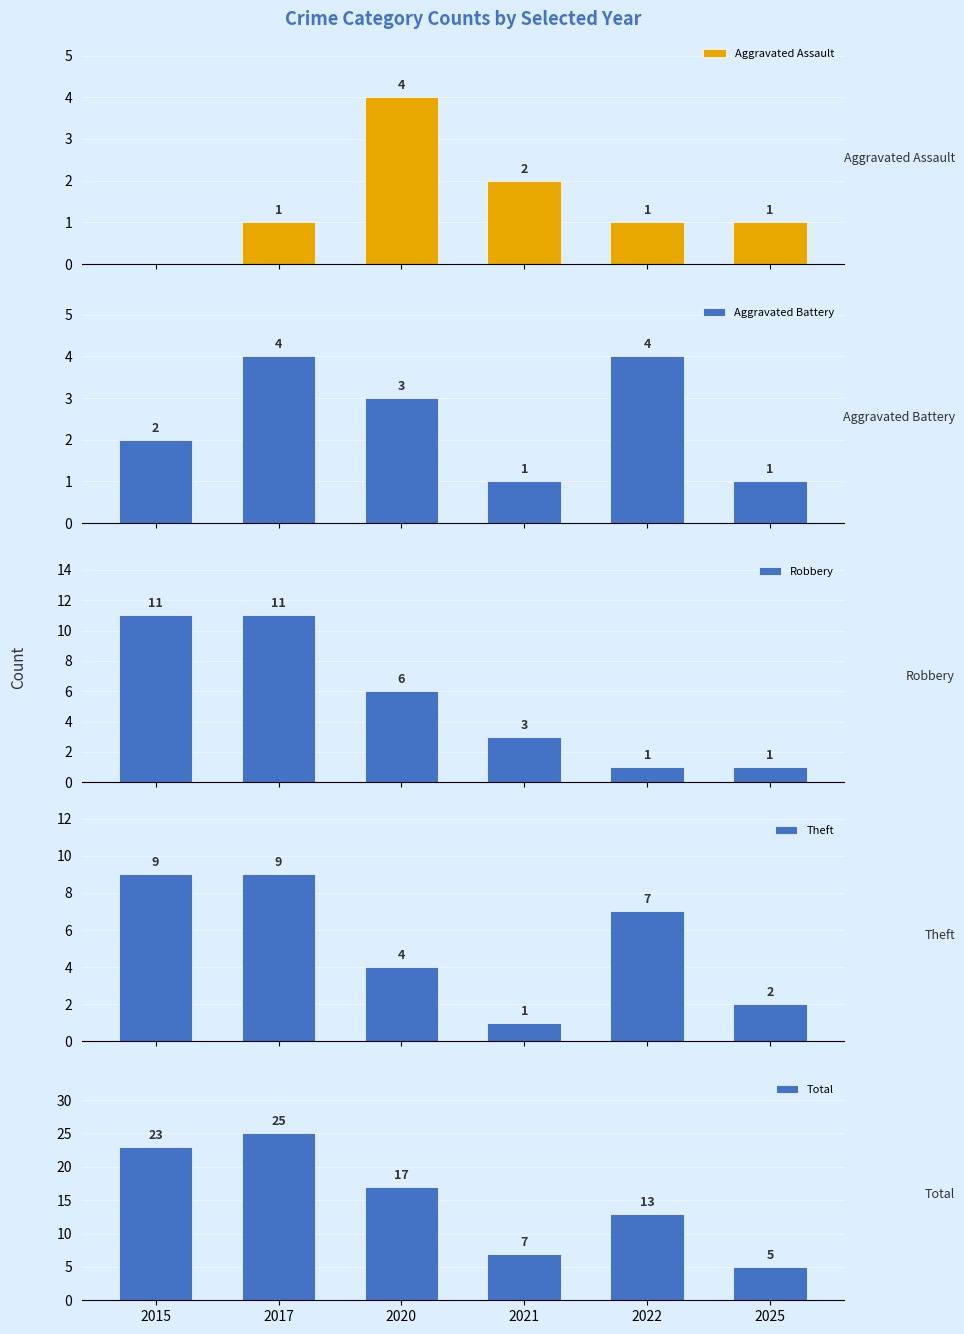

What is the difference between the second highest and second lowest values in the Robbery series?

10